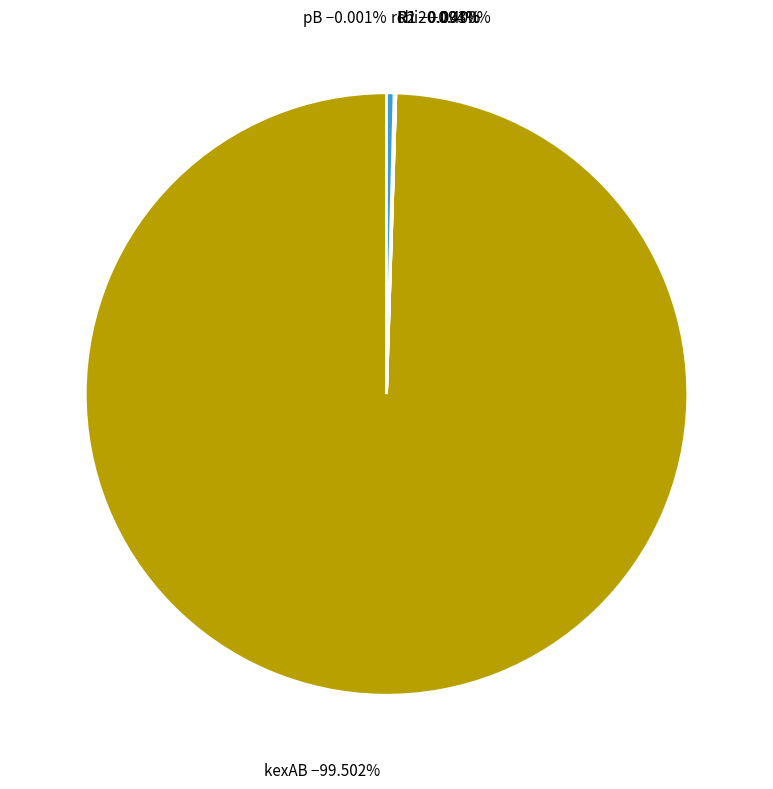

Is there a majority slice in this chart?

Yes